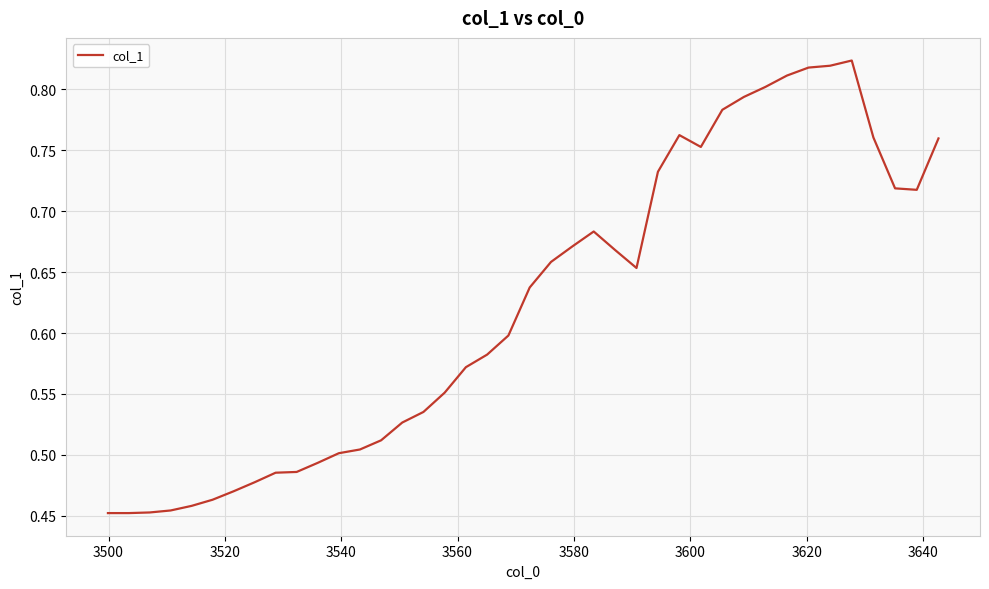

What is the difference between the maximum and minimum values?

0.4